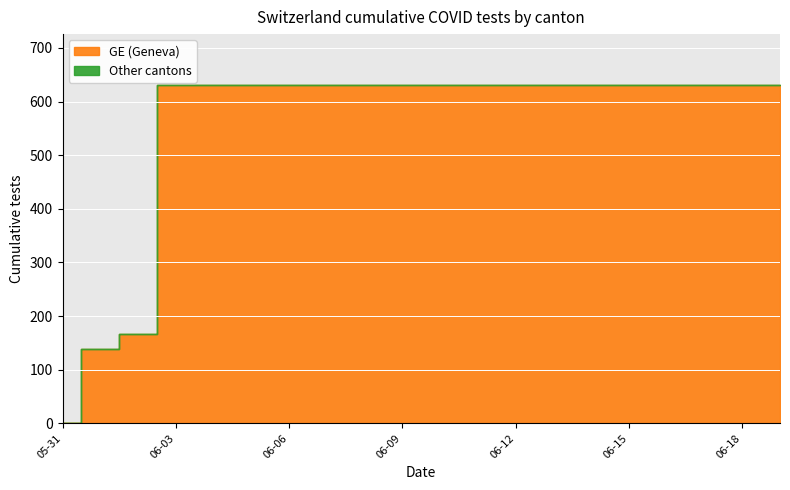

Reading left to right, what are all the values shown in this chart?

GE: 0	139	167	631	631	631	631	631	631	631	631	631	631	631	631	631	631	631	631	631
CH: 0	139	167	631	631	631	631	631	631	631	631	631	631	631	631	631	631	631	631	631